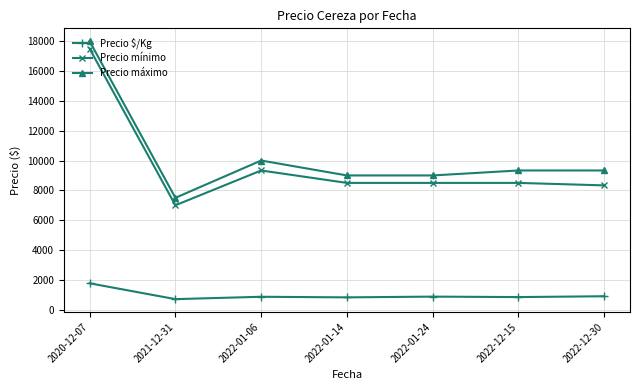

How many values in the Precio $/Kg series are below 865?

3